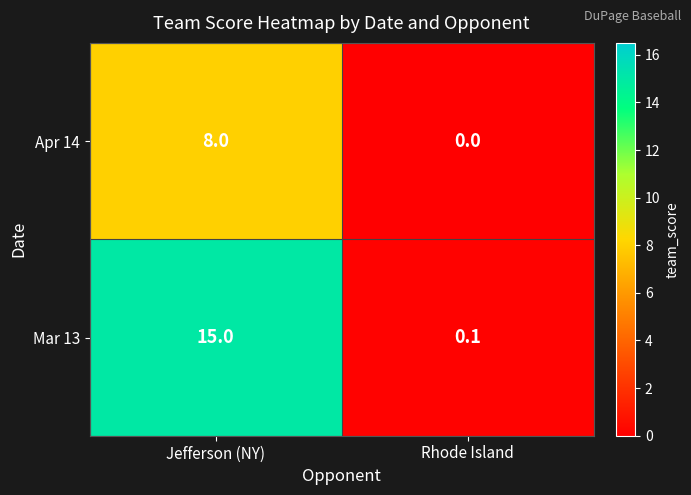

What is the total value across all series at Rhode Island?

0.1